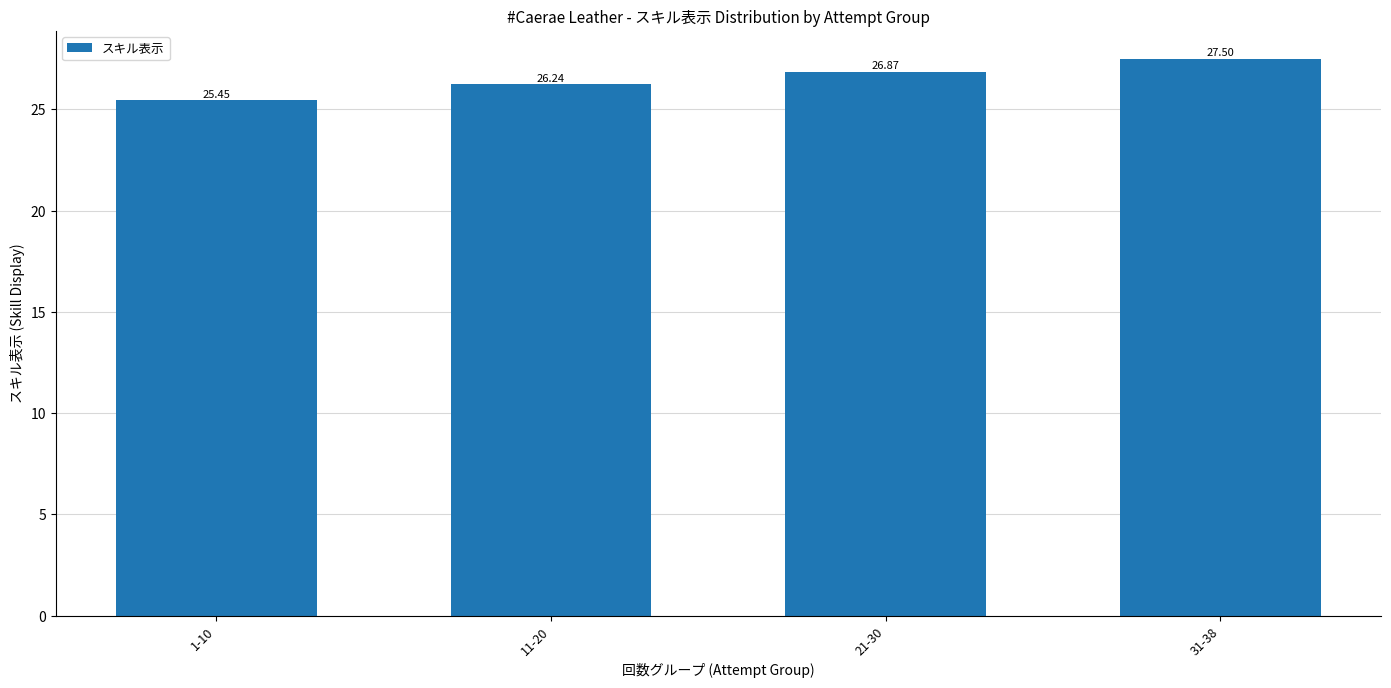

Is it true that the value at 21-30 is 26.9?

True